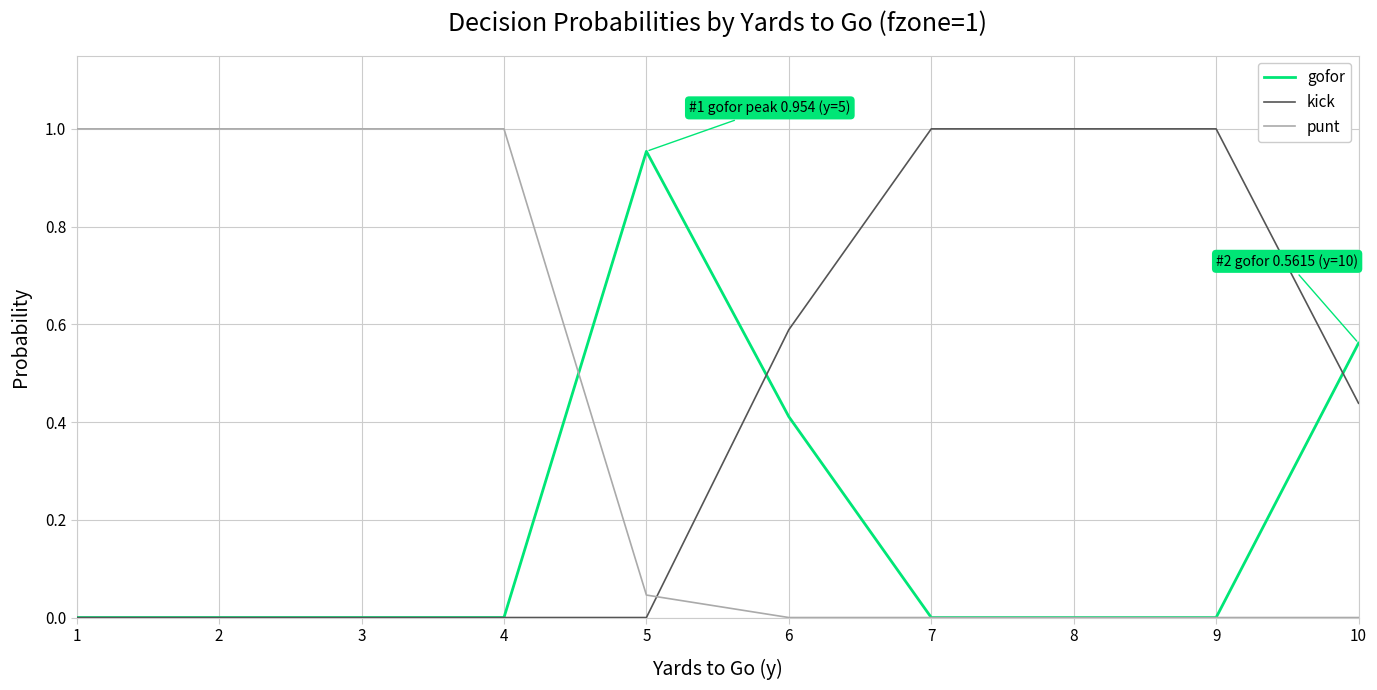

Is the value of gofor at 9 greater than the value of kick at 7?

No